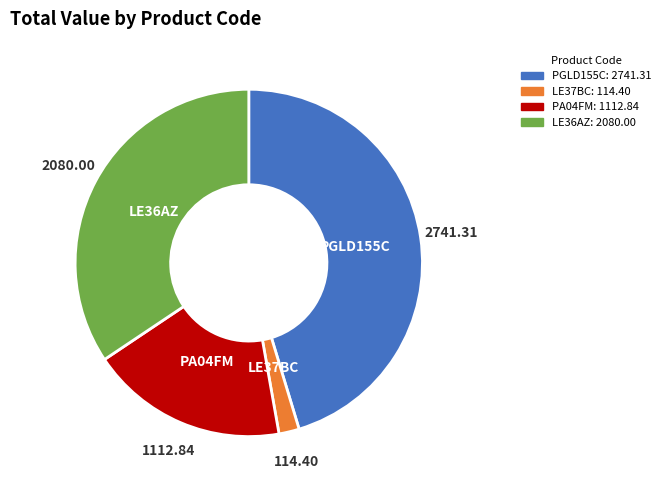

Is it true that PA04FM is 9% of the pie?

False